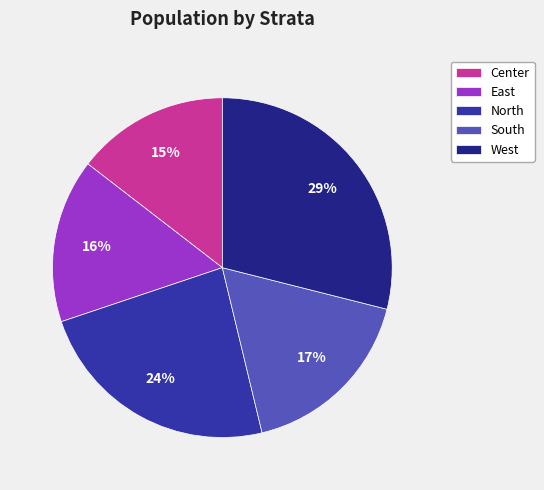

How many slices are in this pie chart?

5